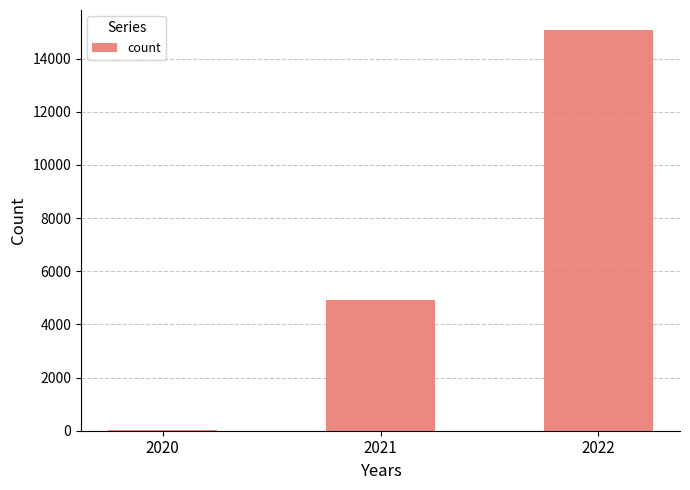

Reading left to right, extract all data points from this chart.

2020=11	2021=4911	2022=15078